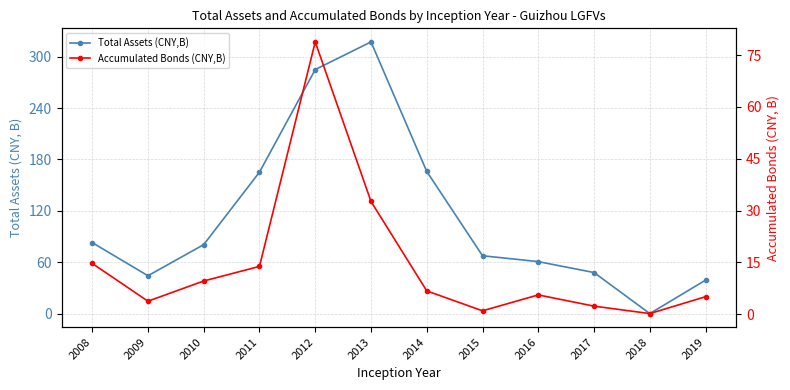

At which category is the sum across all series the highest?

2012